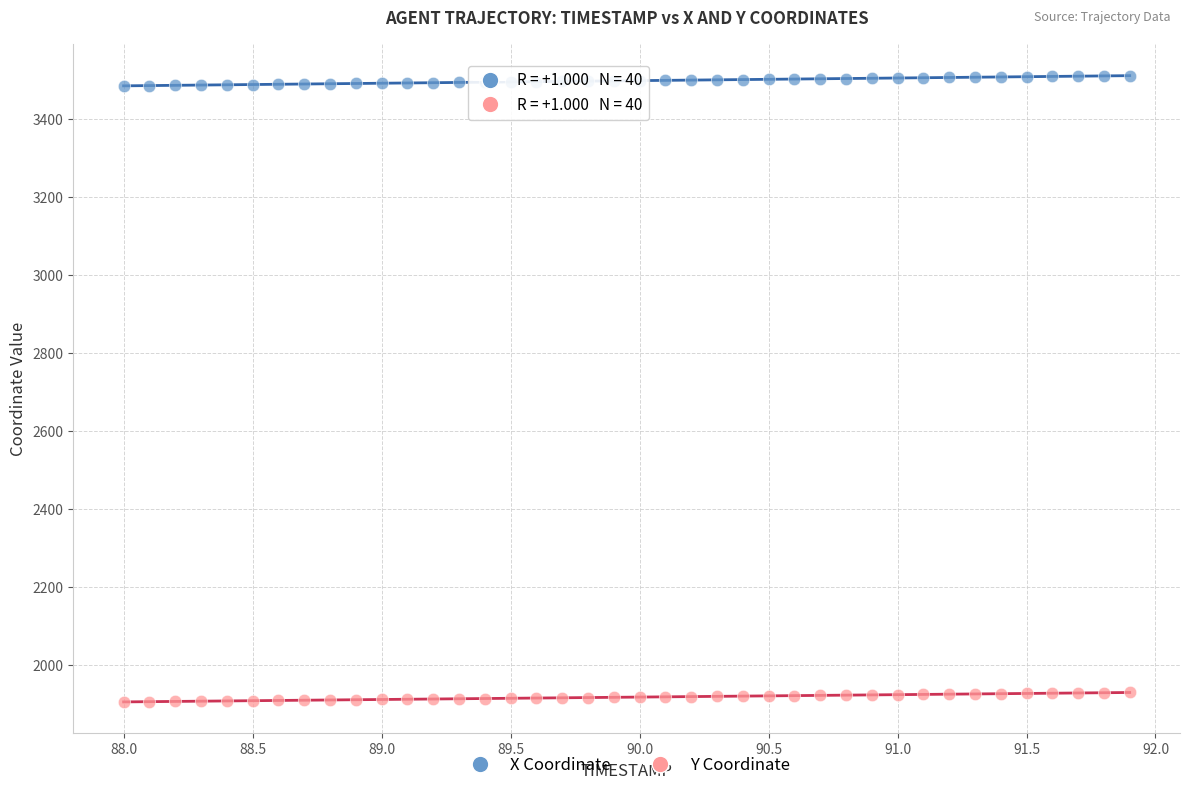

Which series contains the highest Y value?

X Coordinate